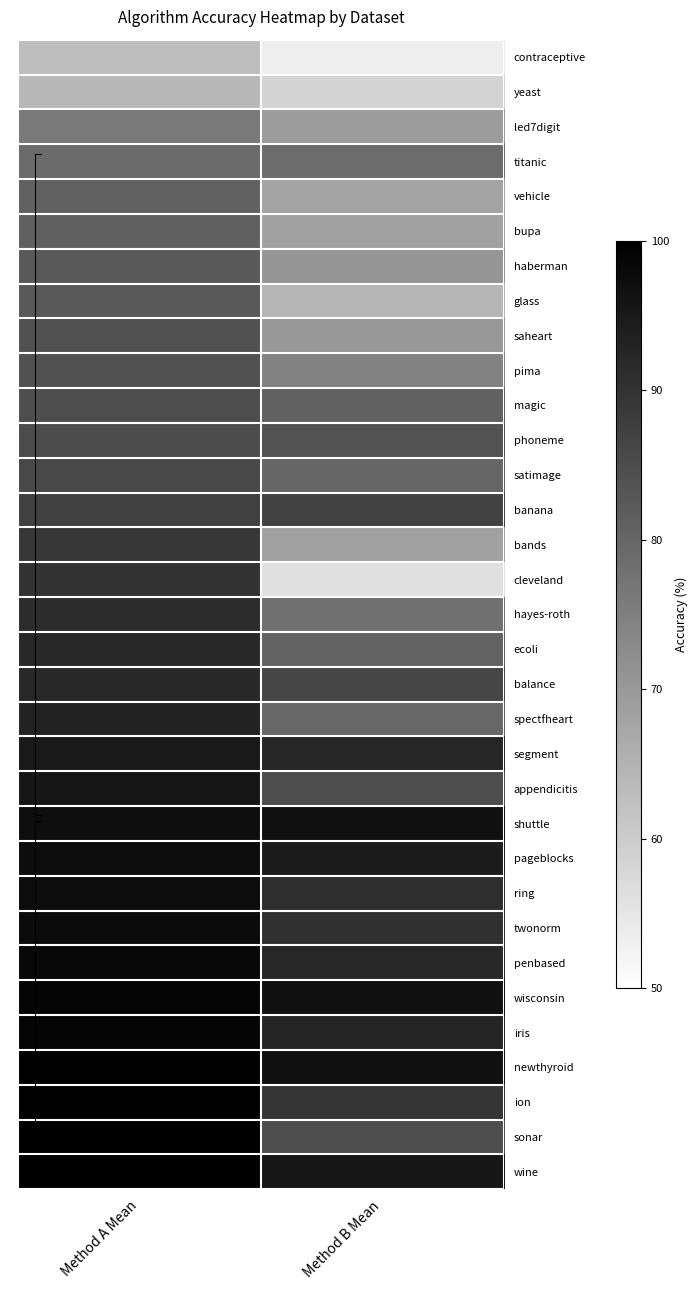

Reading left to right, extract all data points from this chart.

contraceptive: Method A Mean=62.8	Method B Mean=53.5
yeast: Method A Mean=64.0	Method B Mean=58.5
led7digit: Method A Mean=76.2	Method B Mean=69.6
titanic: Method A Mean=79.1	Method B Mean=78.9
vehicle: Method A Mean=80.7	Method B Mean=68.1
bupa: Method A Mean=81.1	Method B Mean=68.4
haberman: Method A Mean=82.3	Method B Mean=70.9
glass: Method A Mean=82.5	Method B Mean=64.5
saheart: Method A Mean=84.1	Method B Mean=70.1
pima: Method A Mean=84.2	Method B Mean=74.5
magic: Method A Mean=84.7	Method B Mean=80.8
phoneme: Method A Mean=85.1	Method B Mean=83.7
satimage: Method A Mean=85.9	Method B Mean=79.9
banana: Method A Mean=87.5	Method B Mean=86.8
bands: Method A Mean=89.2	Method B Mean=68.5
cleveland: Method A Mean=90.0	Method B Mean=56.2
hayes-roth: Method A Mean=91.3	Method B Mean=78.0
ecoli: Method A Mean=92.0	Method B Mean=80.7
balance: Method A Mean=92.1	Method B Mean=86.2
spectfheart: Method A Mean=93.2	Method B Mean=79.8
segment: Method A Mean=94.8	Method B Mean=92.5
appendicitis: Method A Mean=95.5	Method B Mean=84.9
shuttle: Method A Mean=97.2	Method B Mean=96.9
pageblocks: Method A Mean=97.3	Method B Mean=94.3
ring: Method A Mean=97.5	Method B Mean=91.0
twonorm: Method A Mean=97.7	Method B Mean=90.4
penbased: Method A Mean=98.1	Method B Mean=92.1
wisconsin: Method A Mean=98.9	Method B Mean=96.6
iris: Method A Mean=99.0	Method B Mean=92.7
newthyroid: Method A Mean=99.4	Method B Mean=96.7
ion: Method A Mean=99.4	Method B Mean=89.5
sonar: Method A Mean=99.6	Method B Mean=84.7
wine: Method A Mean=100.0	Method B Mean=95.5